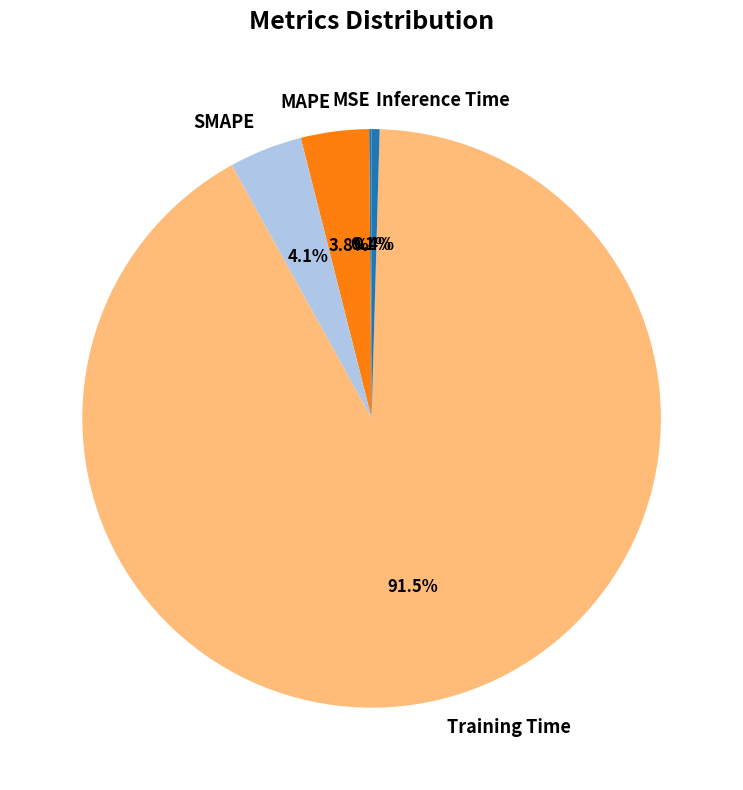

Which category has the biggest portion of the pie?

Training Time